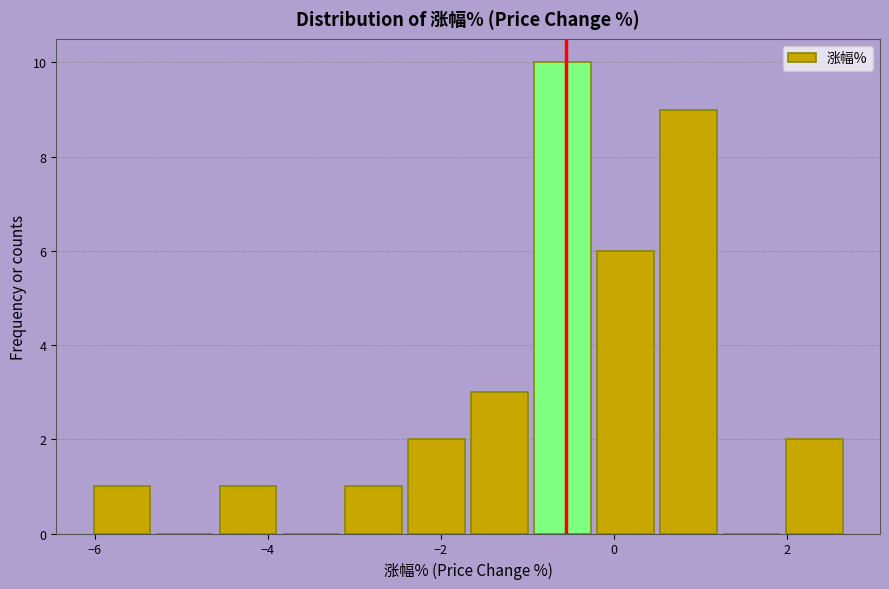

Around what value on the x-axis is the tallest bar? Give the approximate position of its centre, as read against the axis.

-0.6